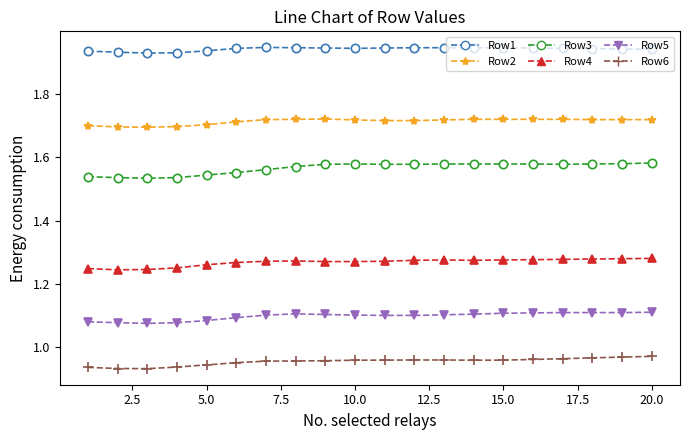

True or false: Row3 and Row1 cross at least once.

False